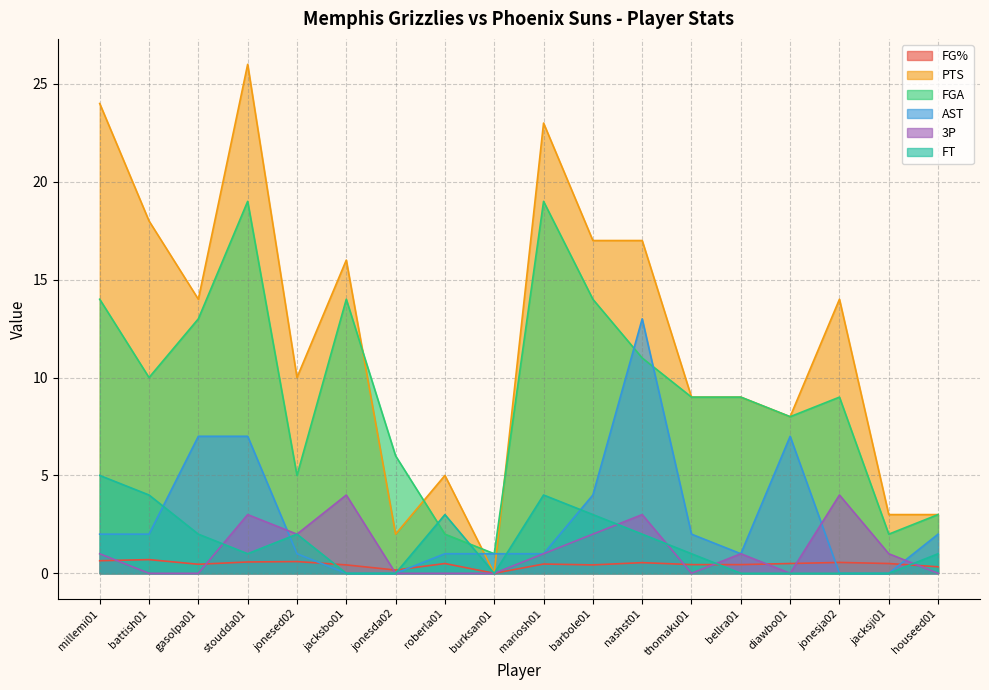

How many data points in FT are less than 1?

7